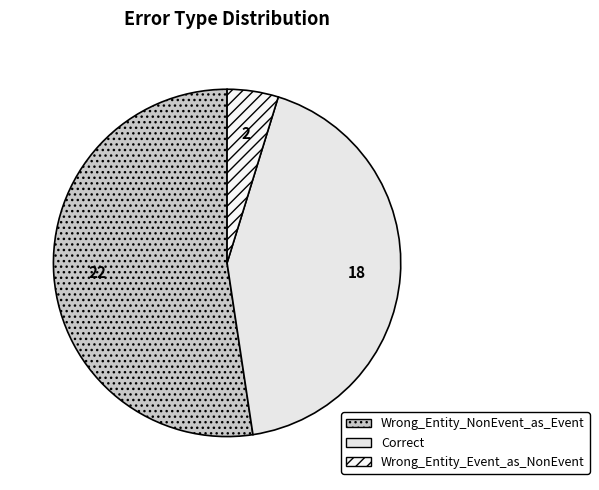

What is the change in value from Correct to Wrong_Entity_Event_as_NonEvent?

-16